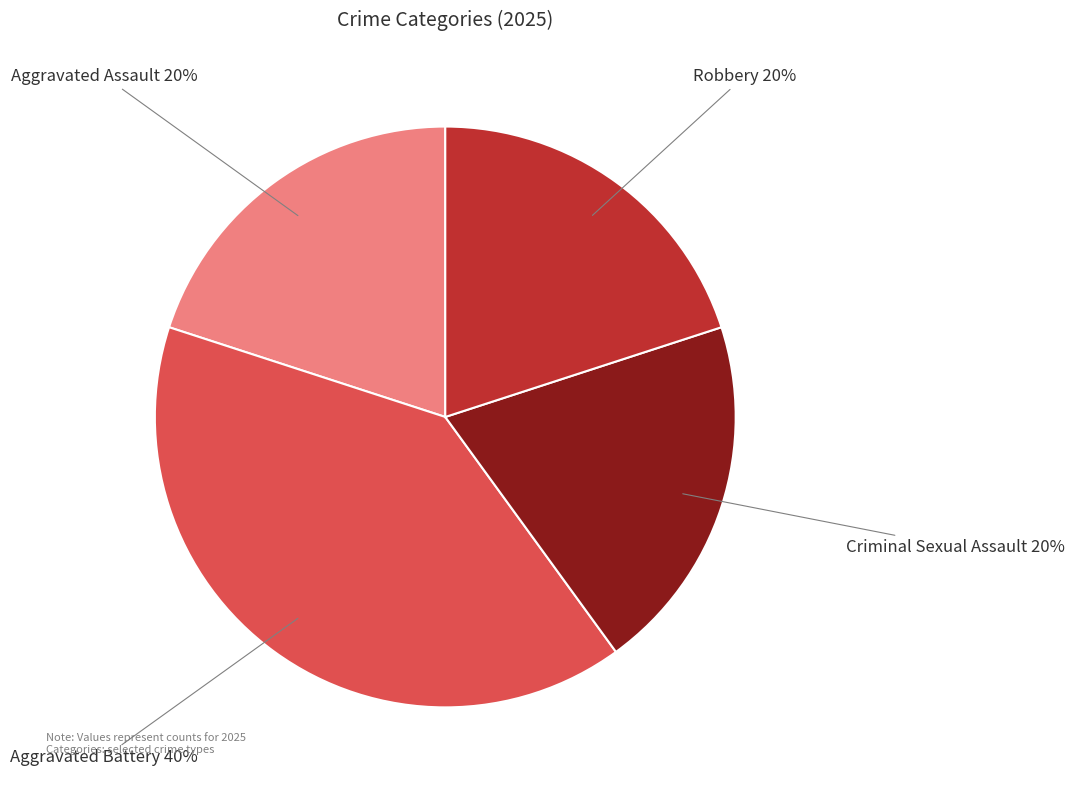

To the nearest percent, what is the average slice percentage?

25%